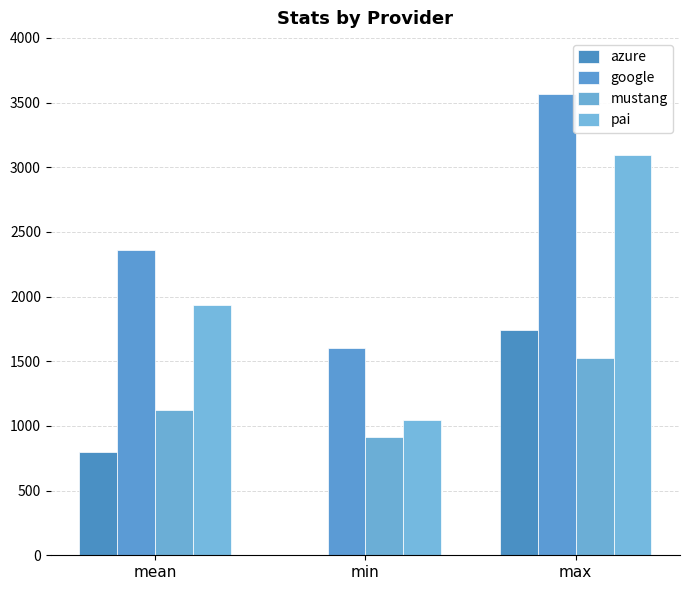

What is the spread (max minus min) of values at min?

1601.0